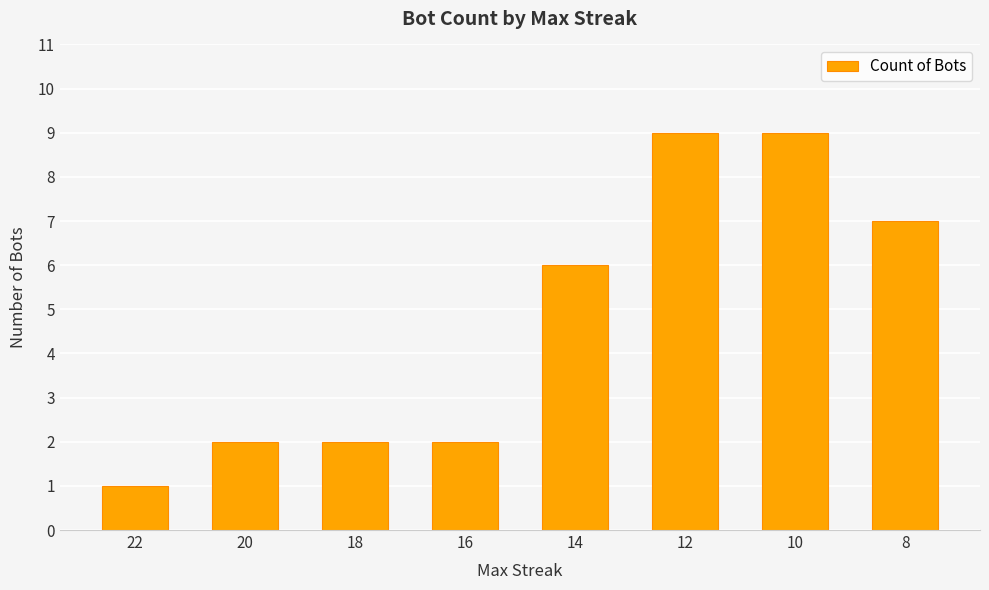

Count the values in the range 2 to 9.

7